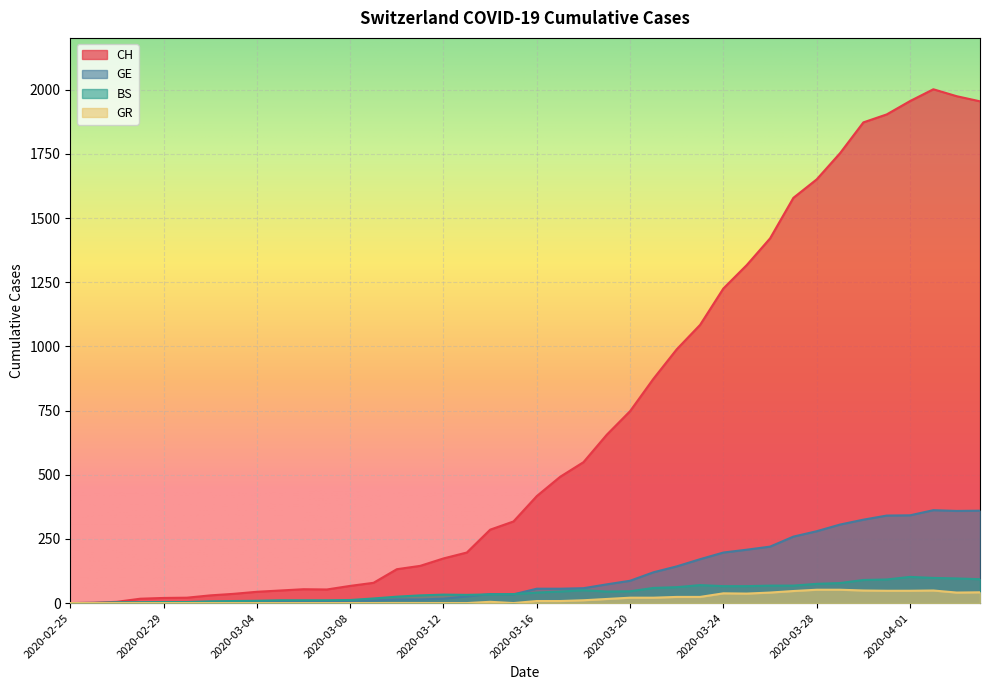

Rank the series at 2020-04-01 from highest to lowest value.

CH, GE, BS, GR